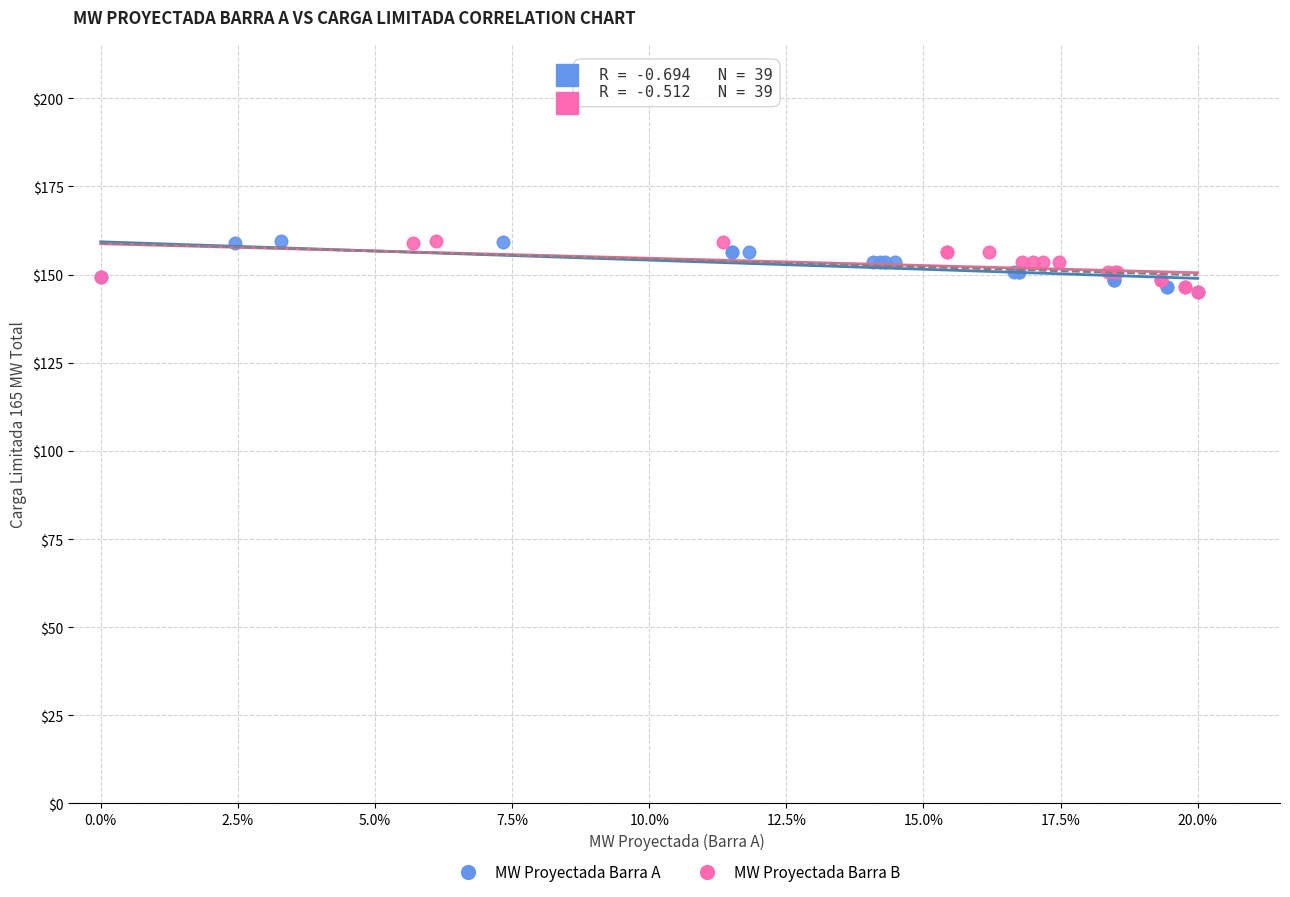

What are all the series names shown in the legend?

MW Proyectada Barra A, MW Proyectada Barra B